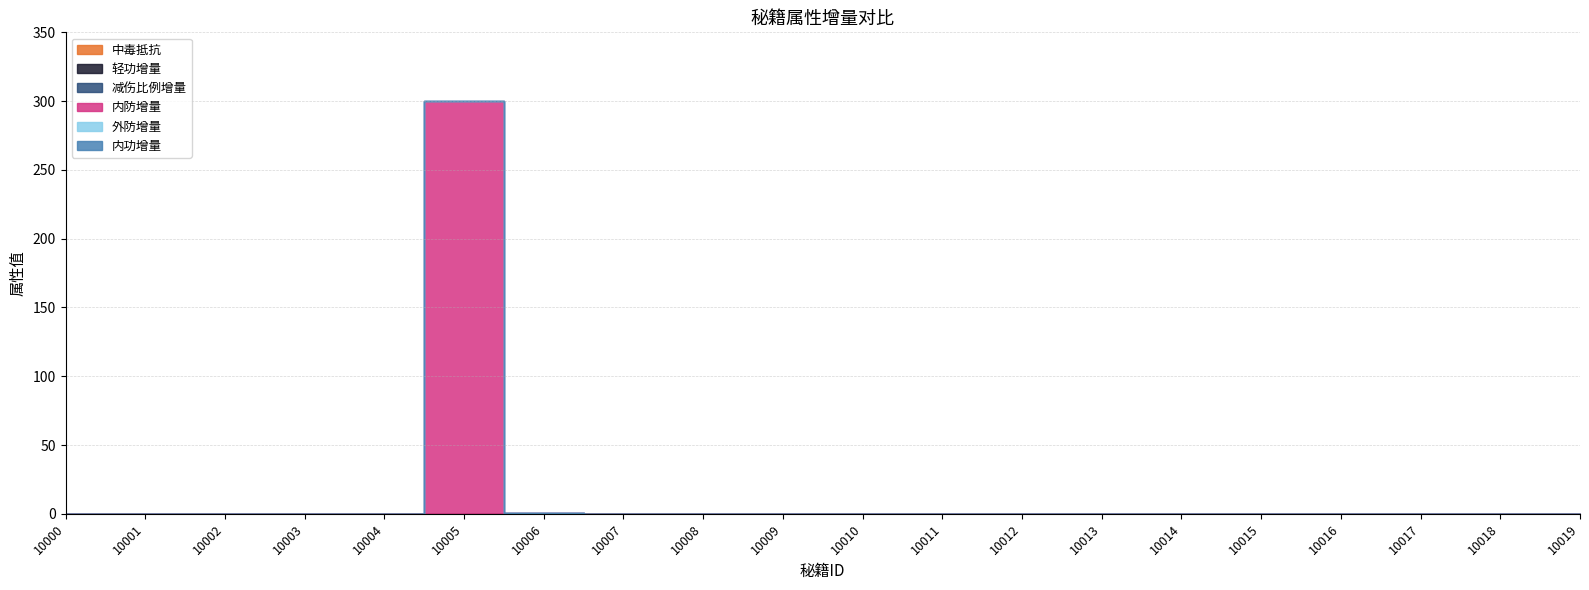

At which label is 中毒抵抗 closest to 0?

10000